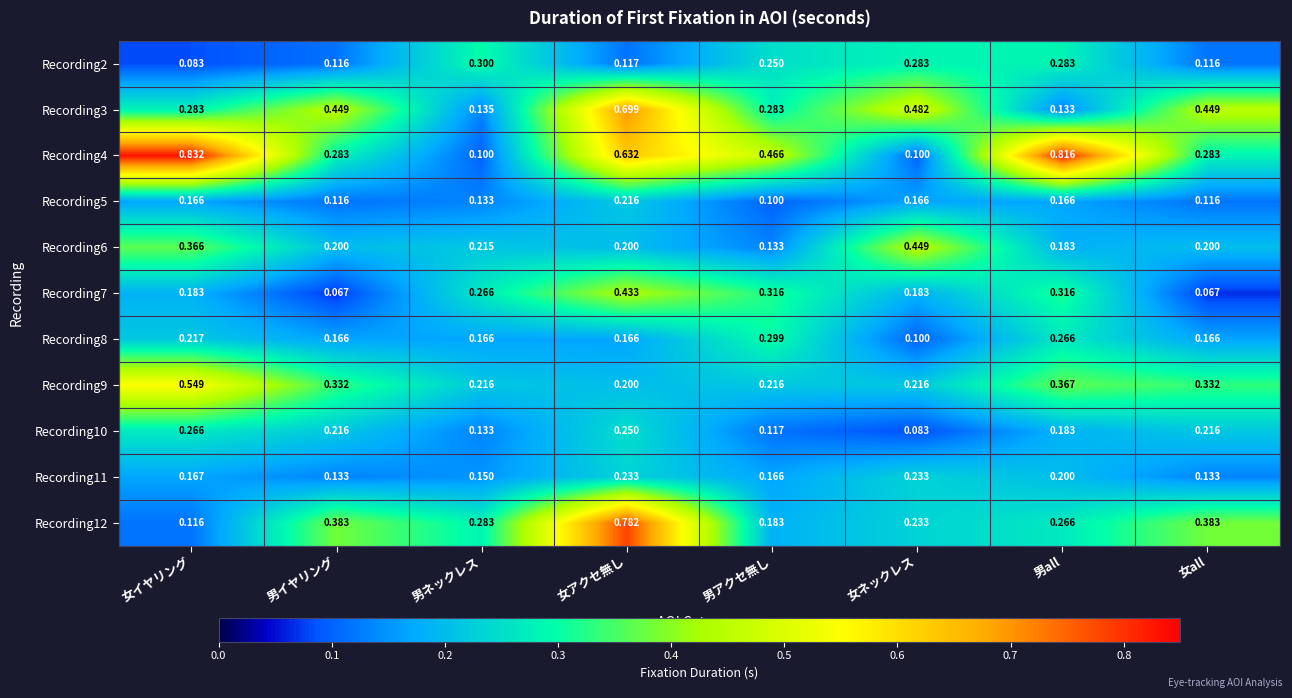

Is the value of Recording12 at 女ネックレス greater than the value of Recording3 at 男イヤリング?

No